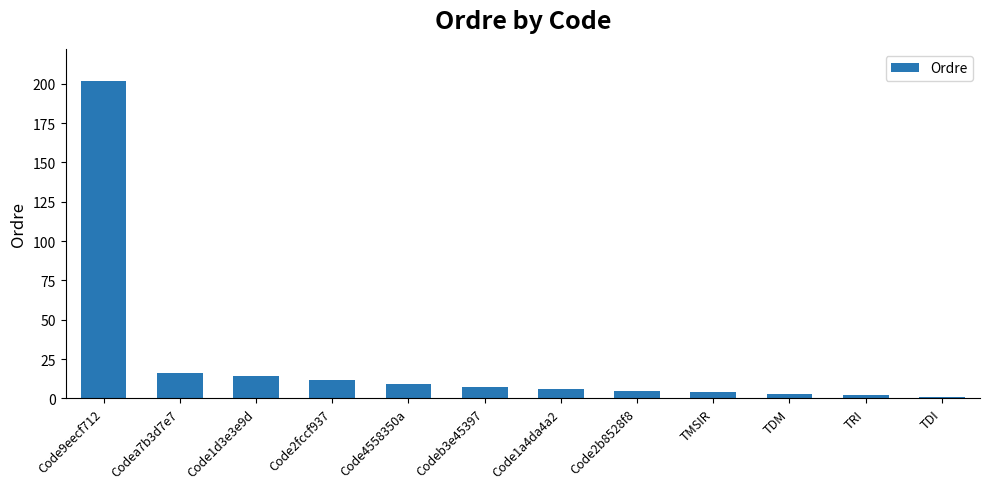

Reading left to right, extract all data points from this chart.

202	16	14	12	9	7	6	5	4	3	2	1